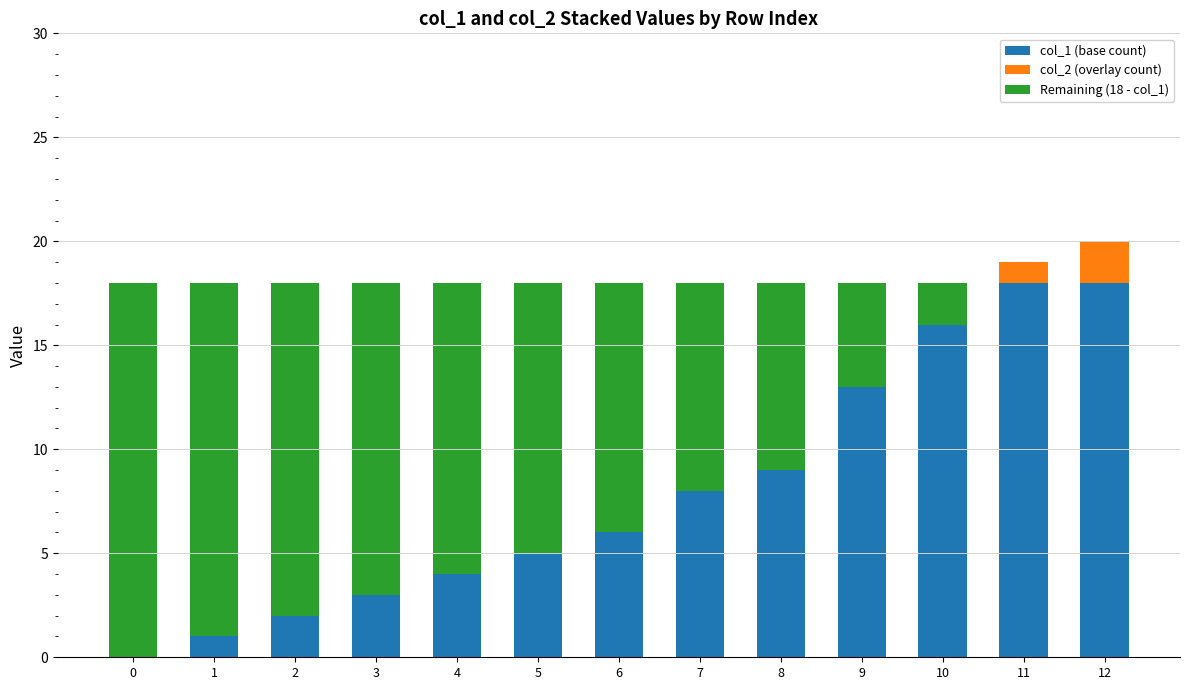

How many categories are shown in the chart?

13